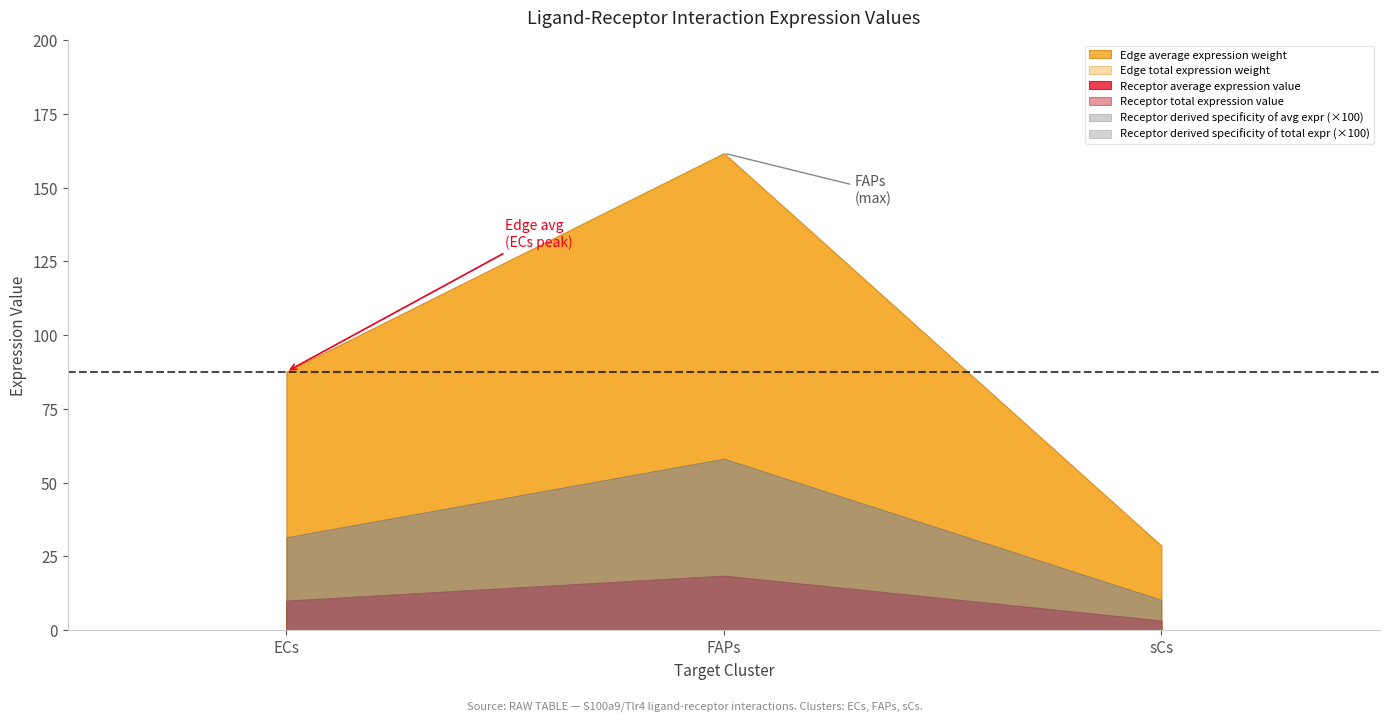

What are all the series names shown in the legend?

Receptor average expression value, Receptor total expression value, Edge average expression weight, Edge total expression weight, Receptor derived specificity of average expression value, Receptor derived specificity of total expression value